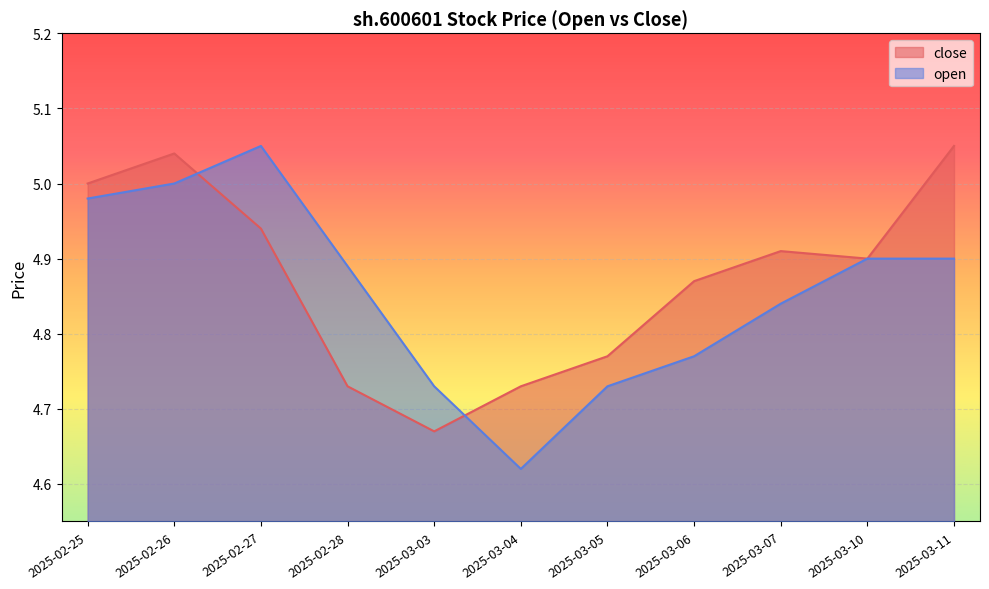

What is the total value across all series at 2025-03-06?

9.6